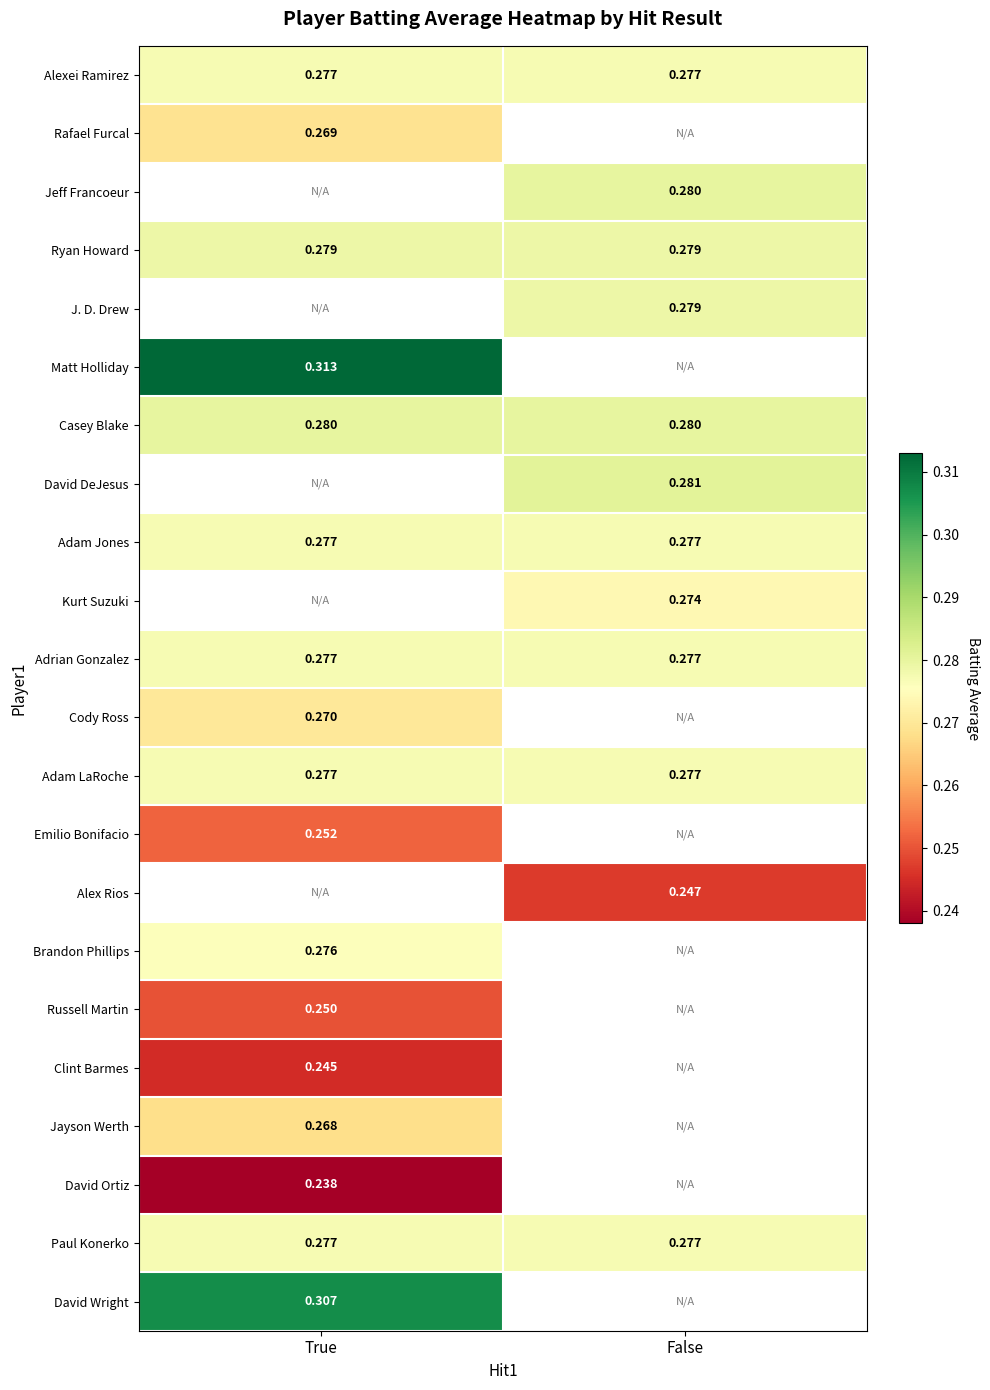

List the labels in order of Alexei Ramirez value, largest first.

True, False